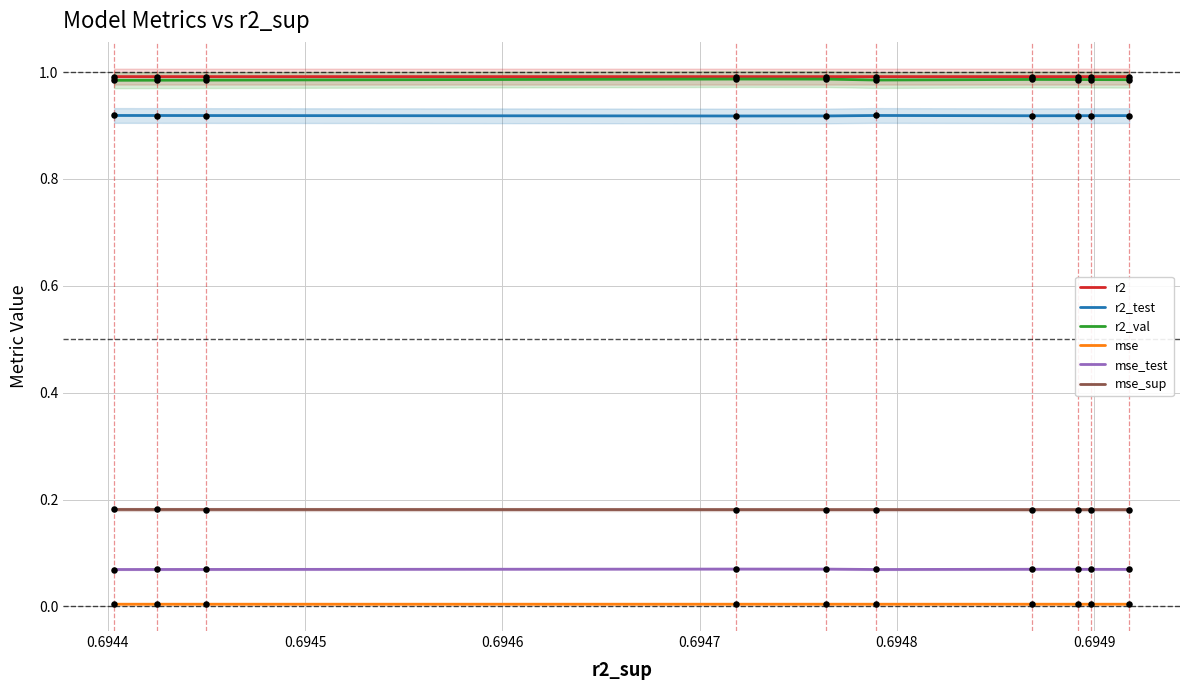

At how many categories does at least one series exceed 0?

10